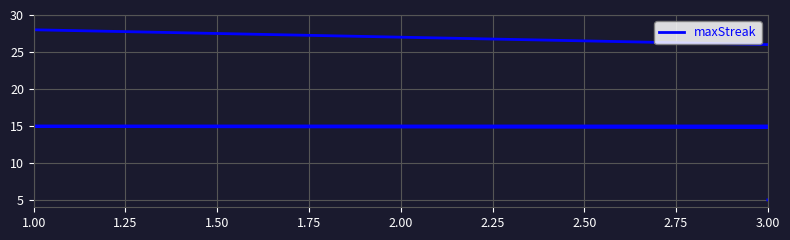

What is the sum of all values?

233